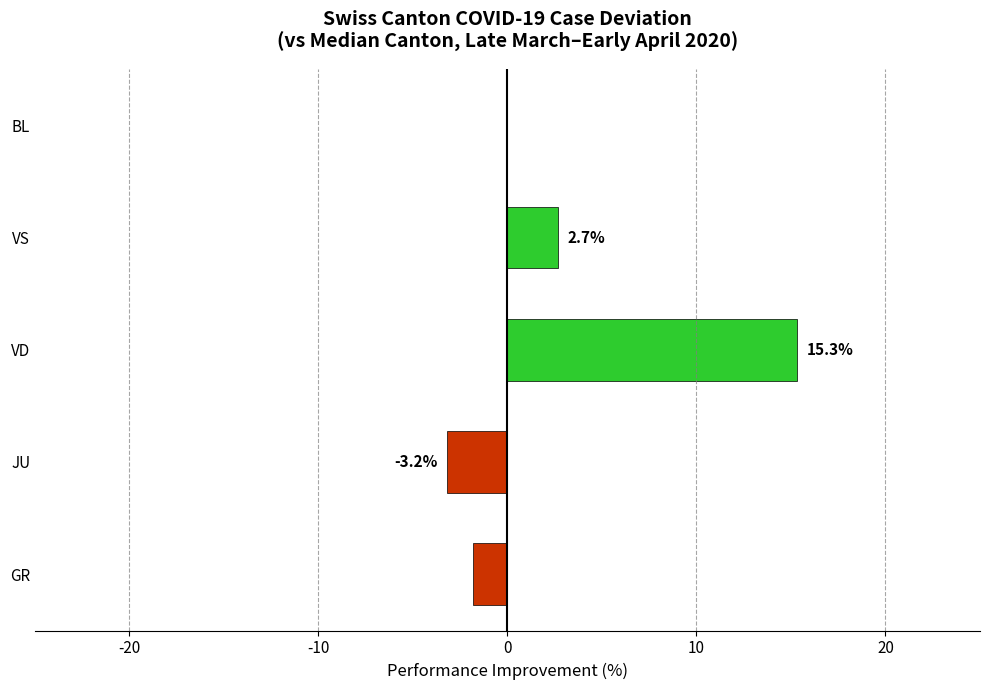

What is the sum of all values?

13.0